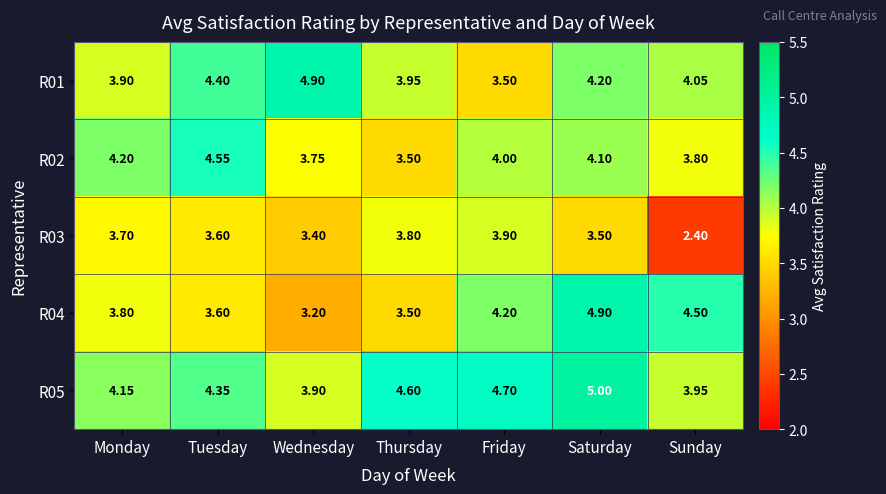

Between Thursday and Sunday, which series saw the biggest shift?

R03